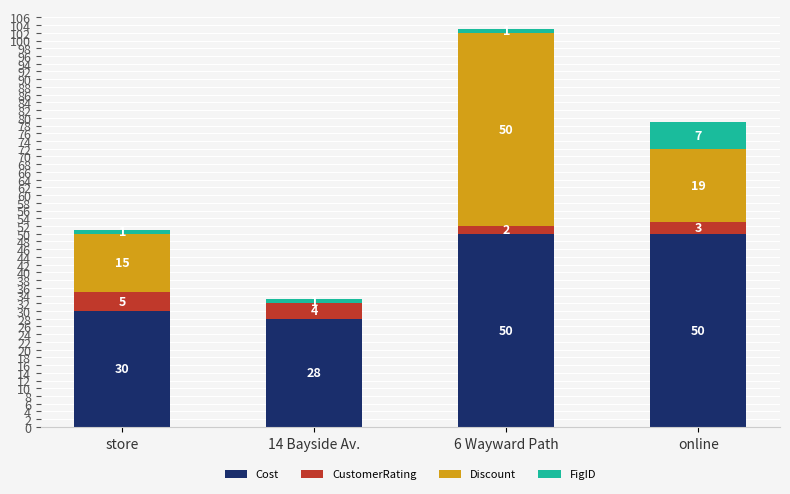

What is the maximum value for Cost?

50